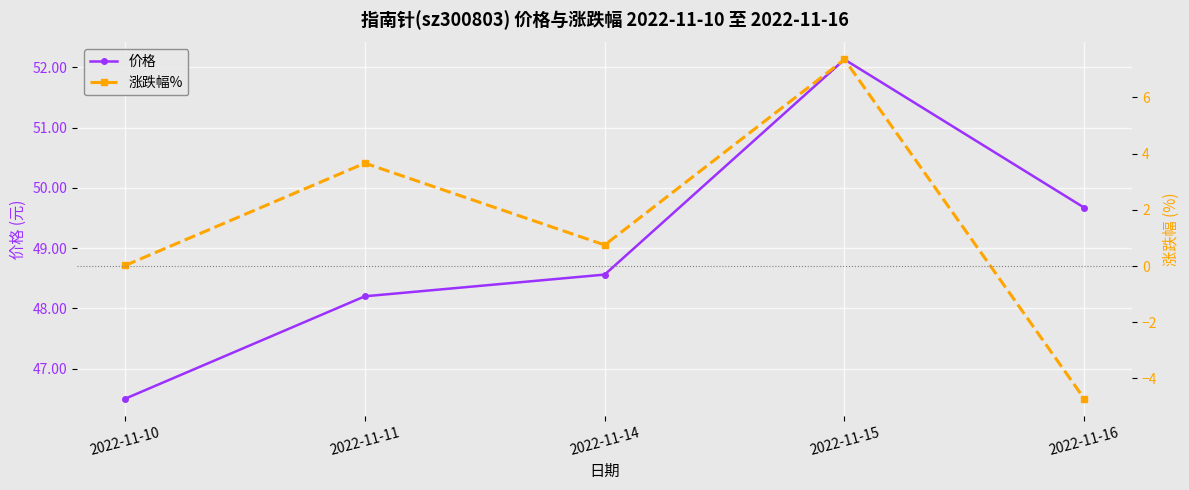

How many categories are shown in the chart?

5